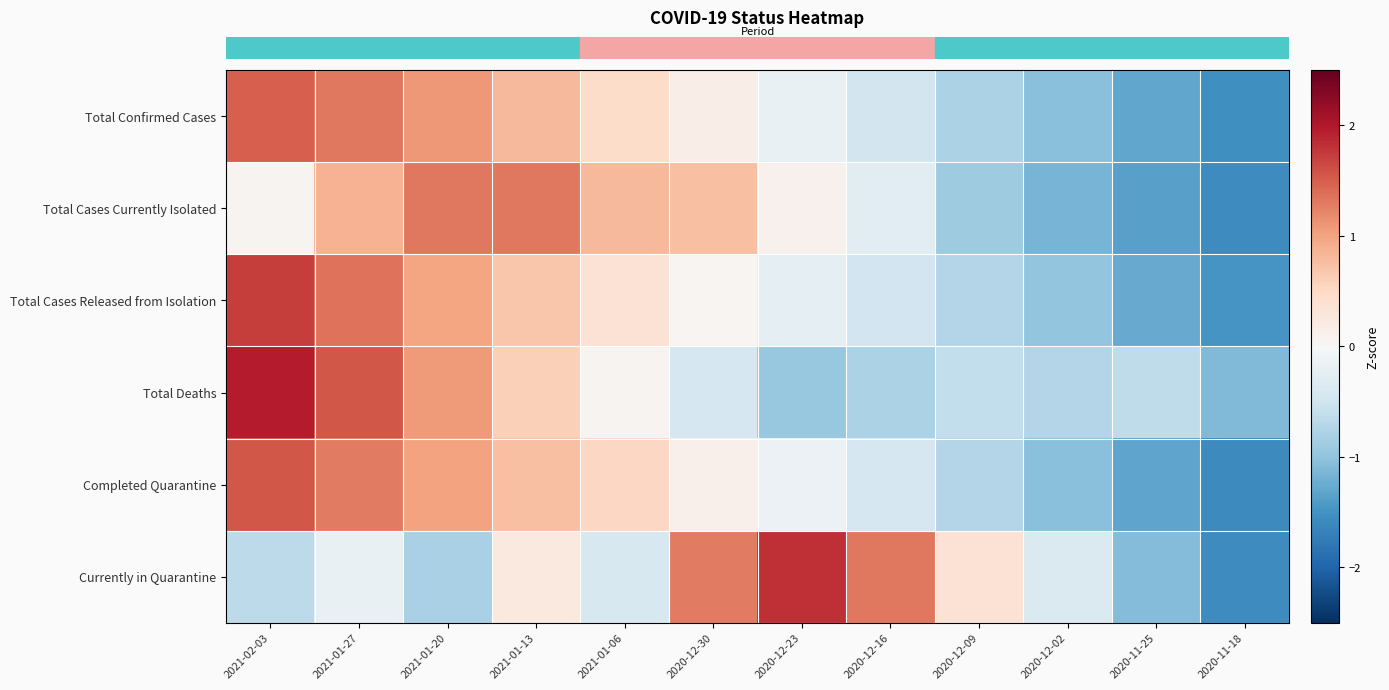

How many categories are shown in the chart?

12